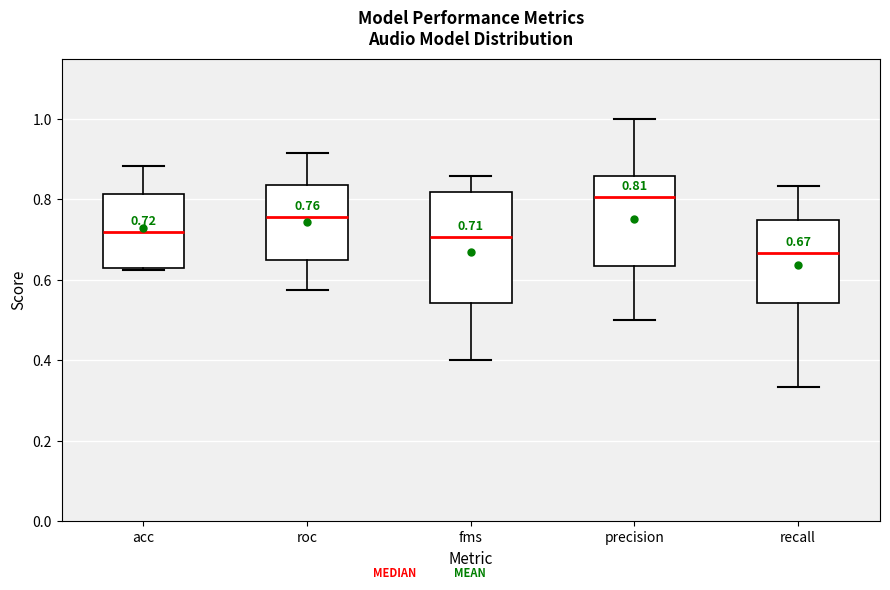

Which box has the lowest median line?

recall